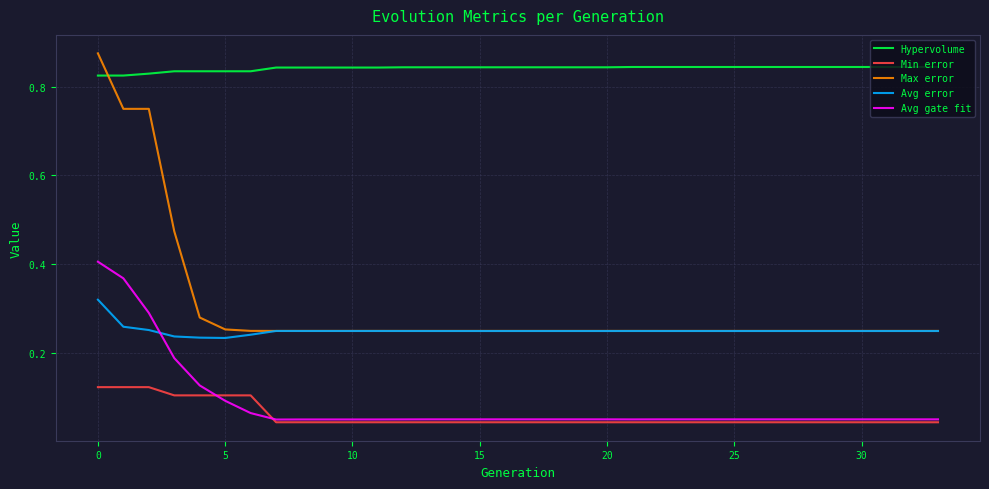

Which series has the largest total across all categories?

Hypervolume